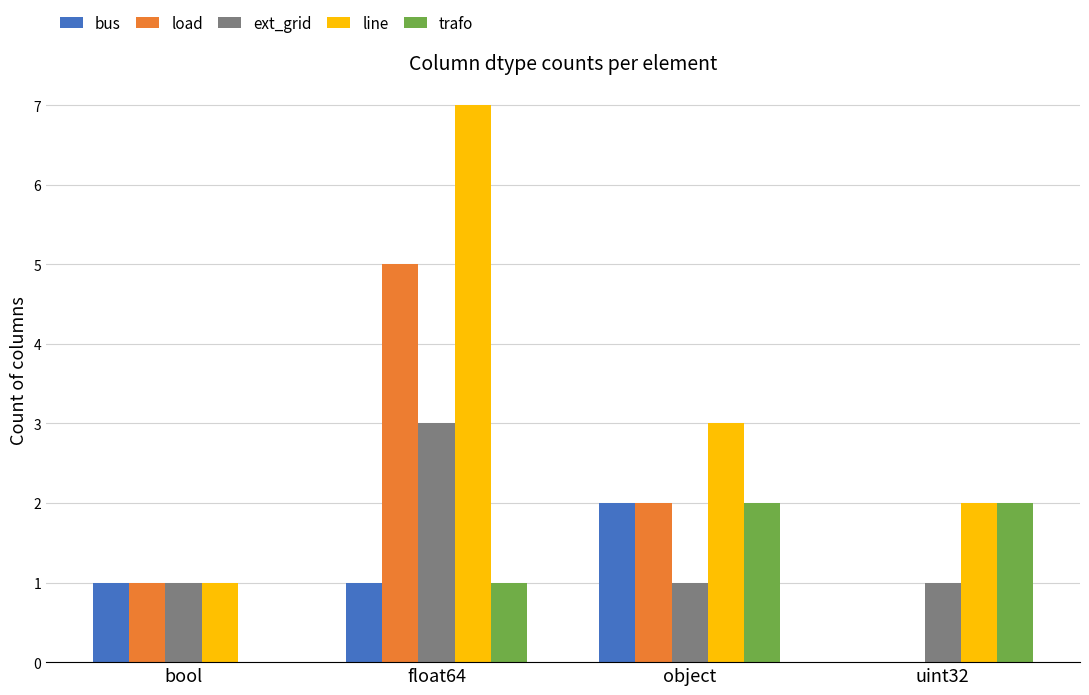

How many series are shown in this chart?

5